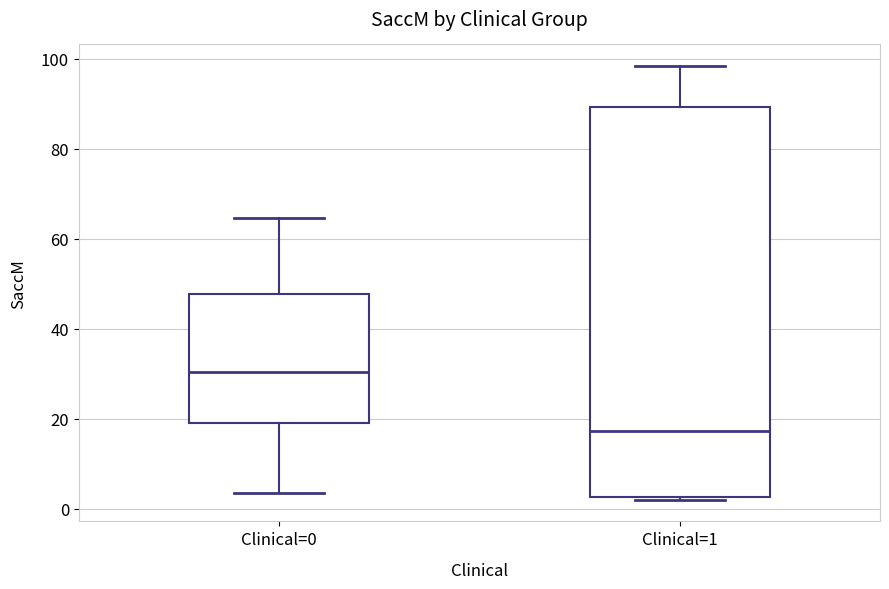

Where is the lower edge of the box for Clinical=0 on the y-axis? The values are not printed on the chart, so give them approximately, as read against the axis.

20